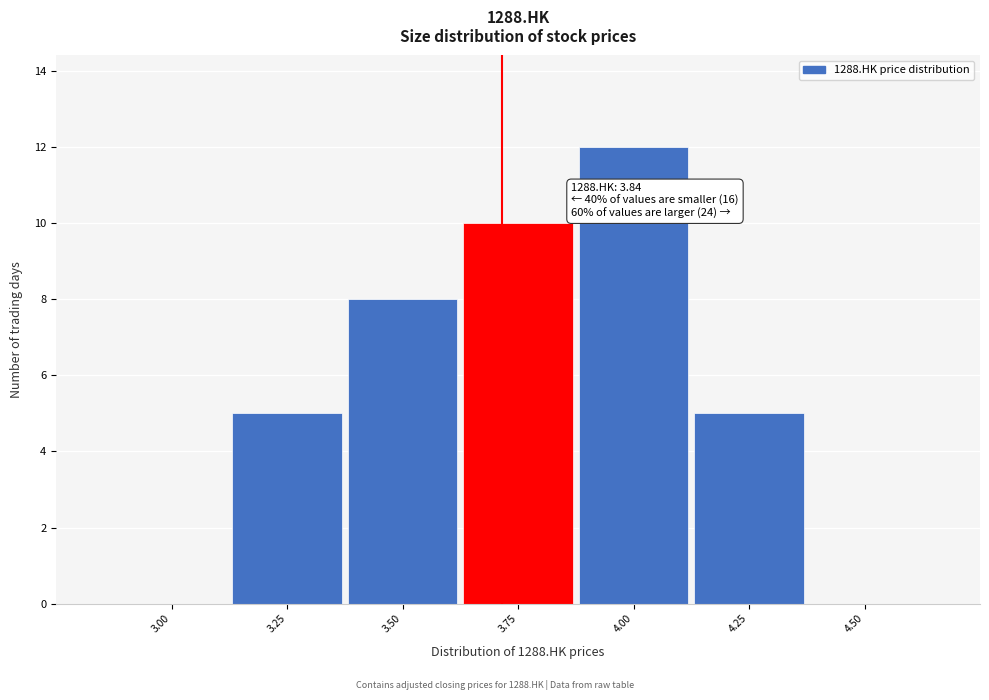

Reading left to right, what are all the values shown in this chart?

3.00=0	3.25=5	3.50=8	3.75=10	4.00=12	4.25=5	4.50=0